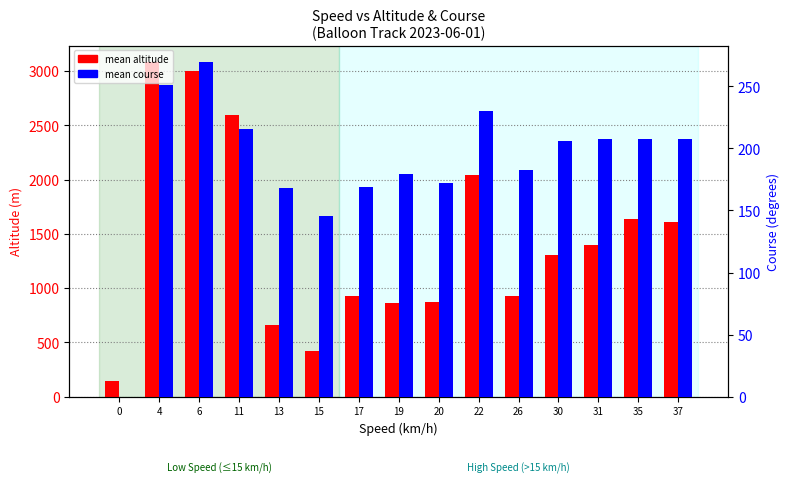

Reading left to right, transcribe all the data shown in this chart.

mean altitude: 139.0	3081.5	3002.1	2593.9	664.0	417.0	928.6	859.8	867.6	2039.4	923.1	1307.9	1396.9	1636.2	1609.7
mean course: 0.0	251.0	269.5	215.5	168.0	145.5	168.6	179.5	172.0	230.0	182.5	206.0	208.0	208.0	208.0